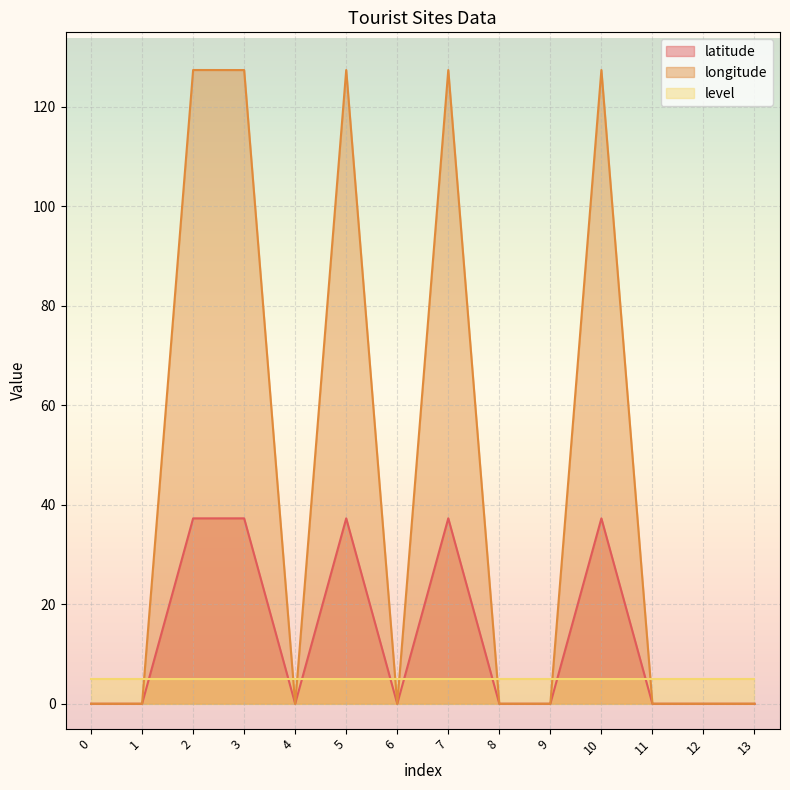

The latitude series shows 12.0 at 3. True or false?

False